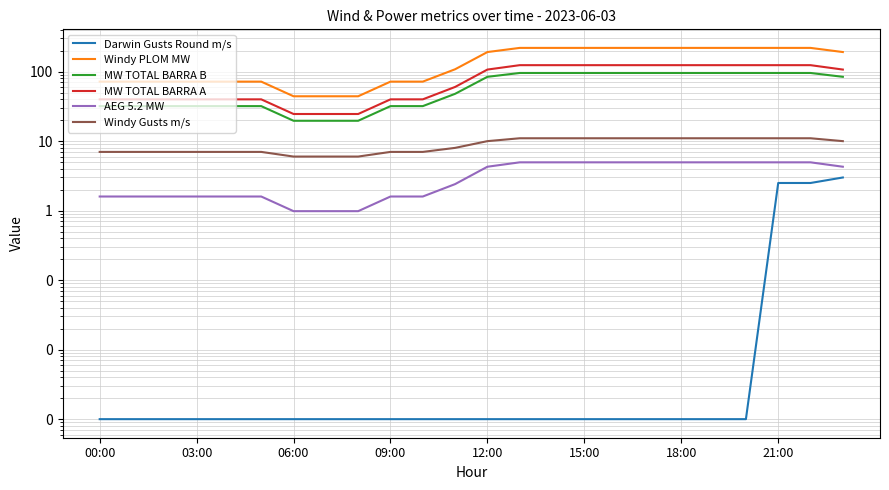

At how many categories does at least one series exceed 143?

12